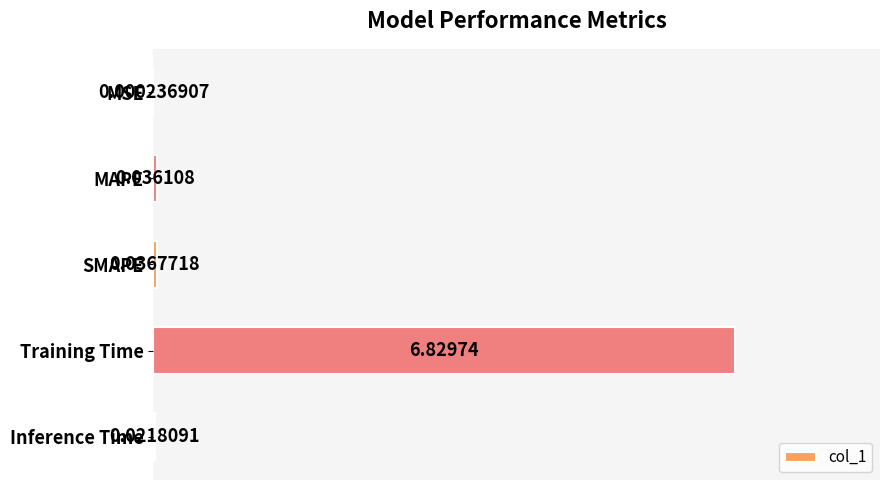

Which label corresponds to the largest value in the chart?

Training Time